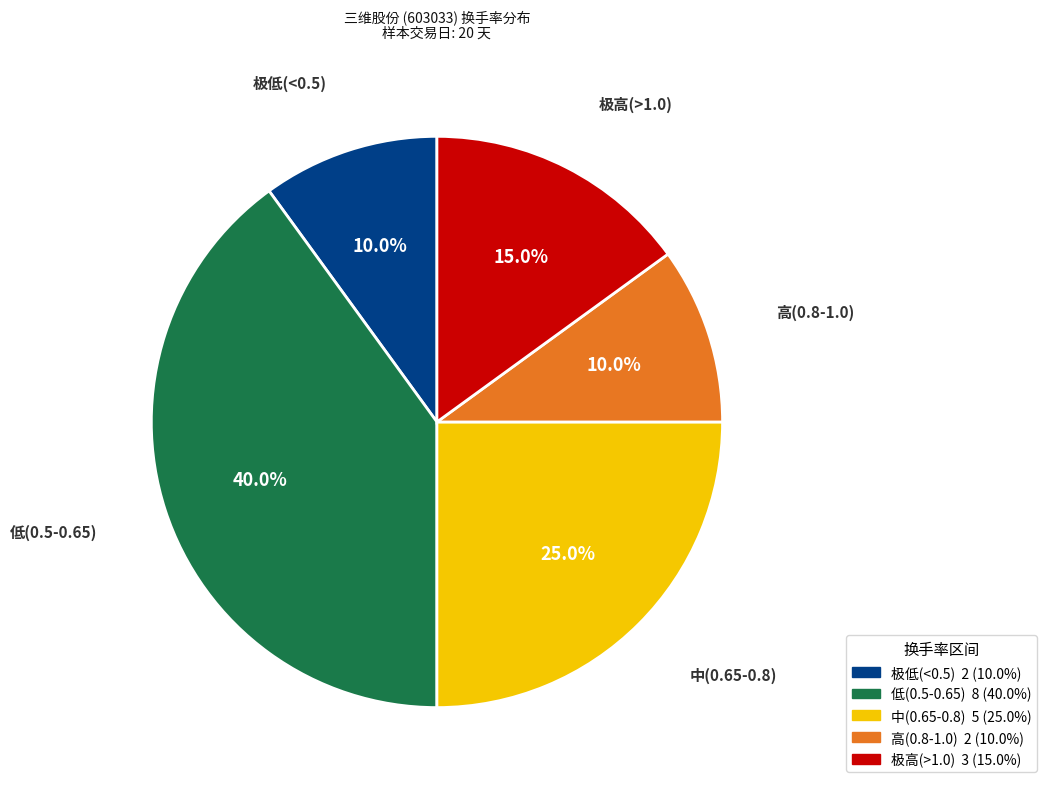

How many segments does this pie chart have?

5